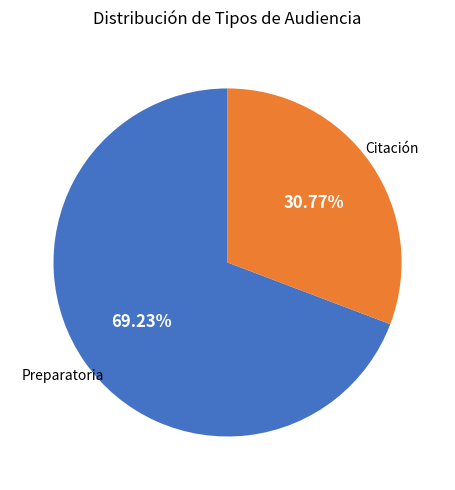

Does any single category account for the majority?

Yes